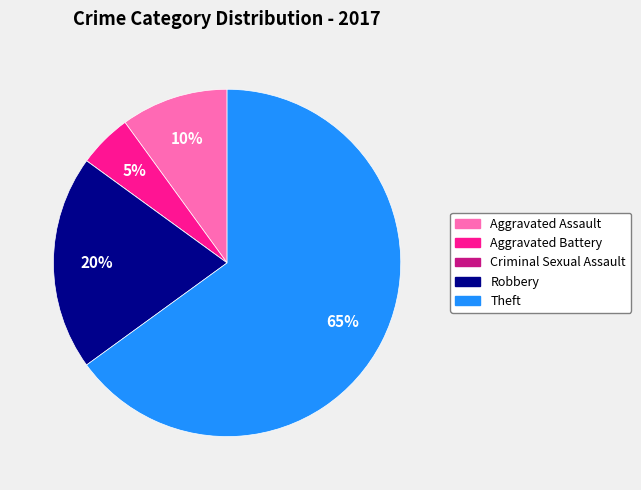

The Robbery slice represents 20% of the pie. True or false?

True